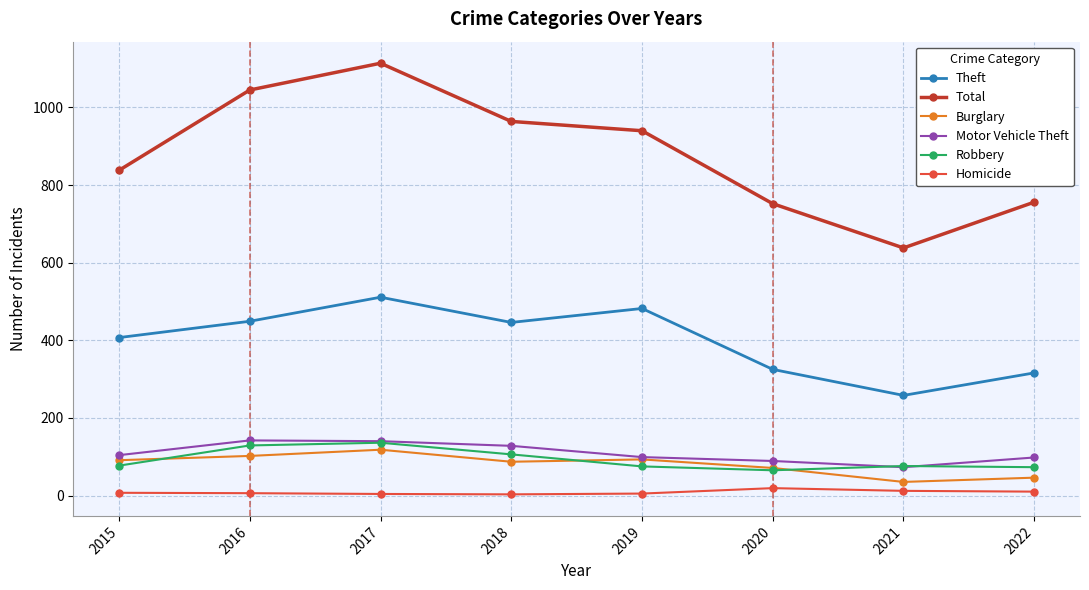

At which category does Motor Vehicle Theft reach its first local valley?

2021